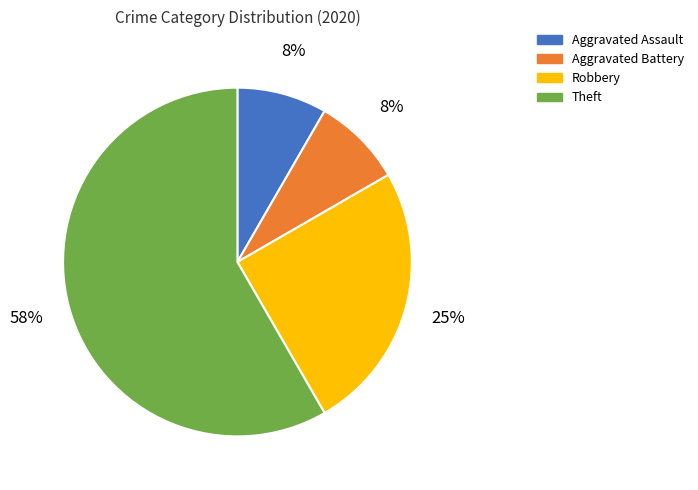

How many segments does this pie chart have?

4